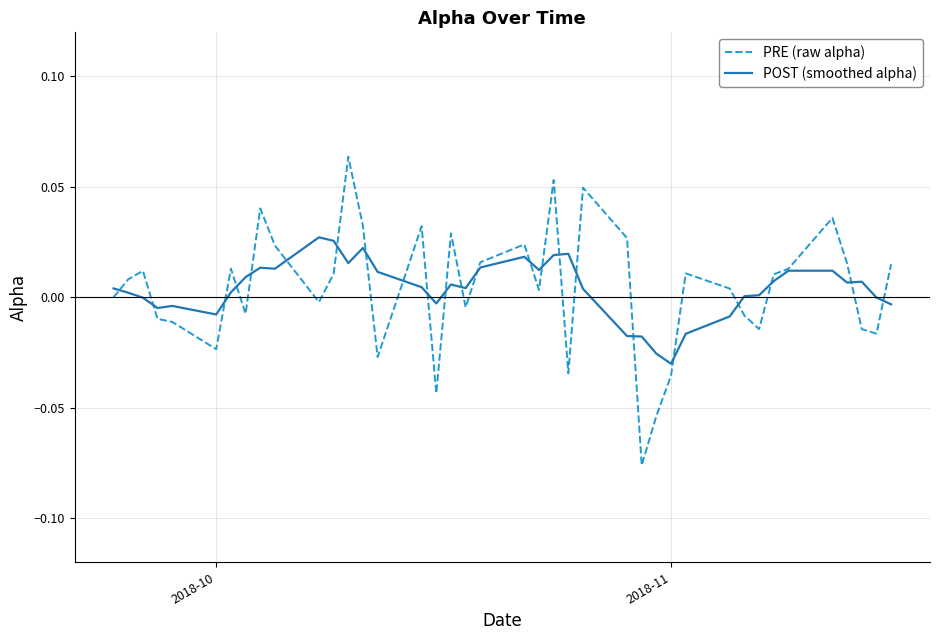

What is the sum of all POST (smoothed alpha) values?

0.2